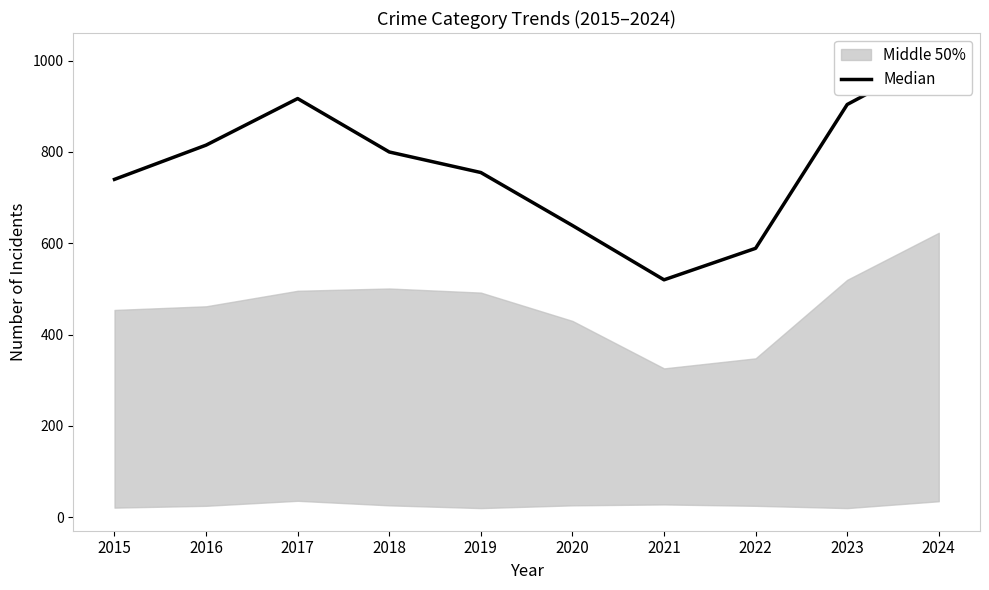

Rank the categories by value from highest to lowest.

2024, 2017, 2023, 2016, 2018, 2019, 2015, 2020, 2022, 2021